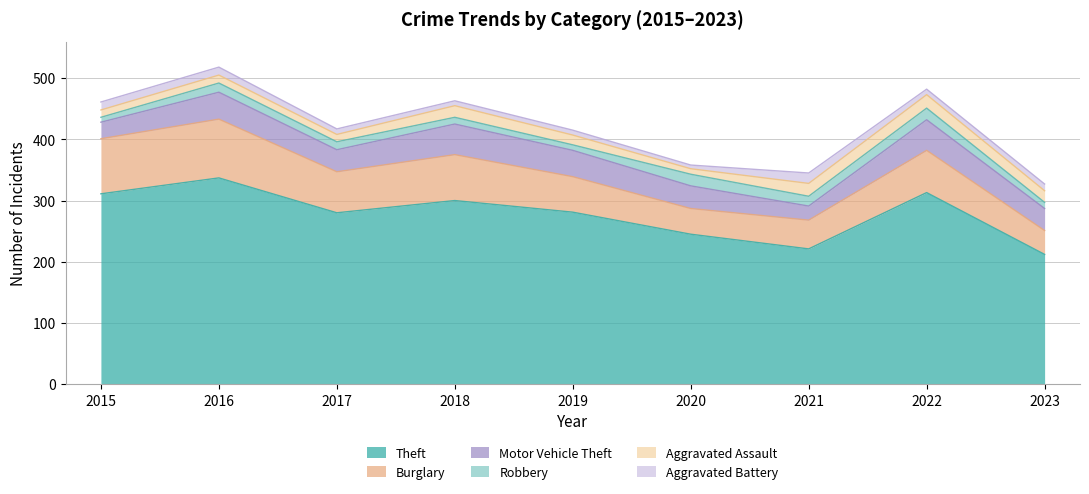

What are all the series names shown in the legend?

Theft, Burglary, Motor Vehicle Theft, Robbery, Aggravated Assault, Aggravated Battery